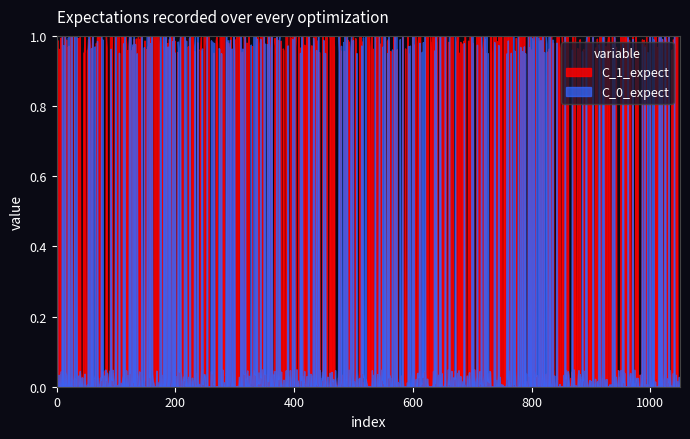

What is the sum of all Base Min values?

2